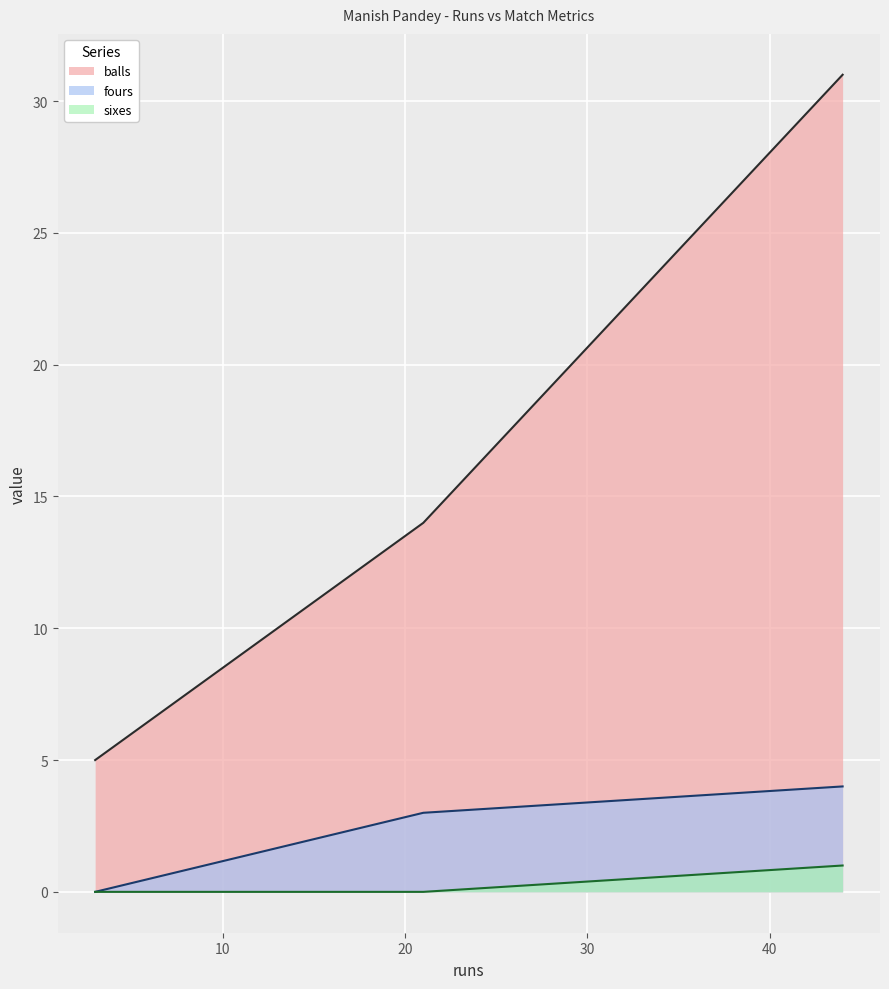

Which series has the widest spread of values?

balls